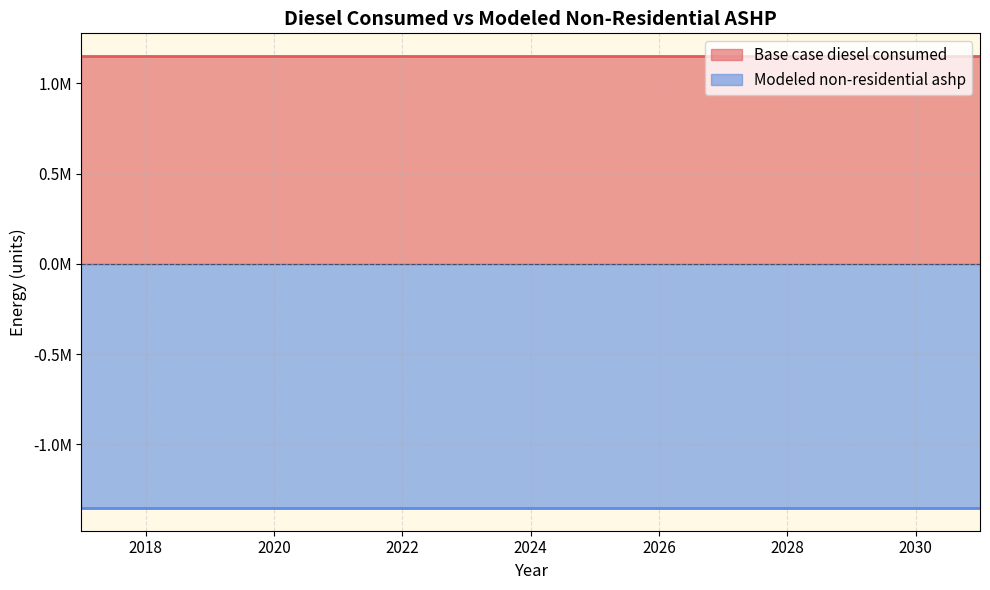

What is the maximum value for Modeled non-residential ashp?

-1352716.5